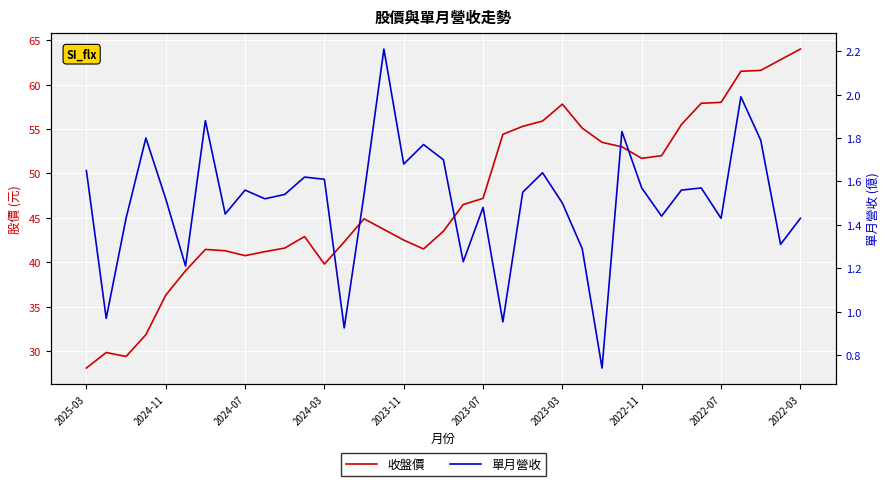

What is the value of the 收盤價 point at the 5th from the left?

36.3